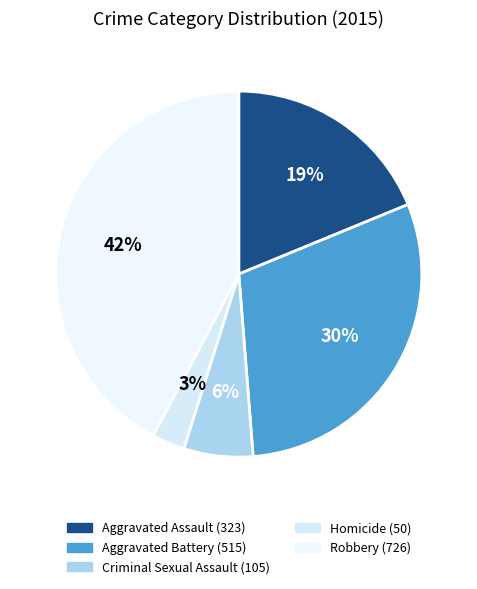

How many segments does this pie chart have?

5